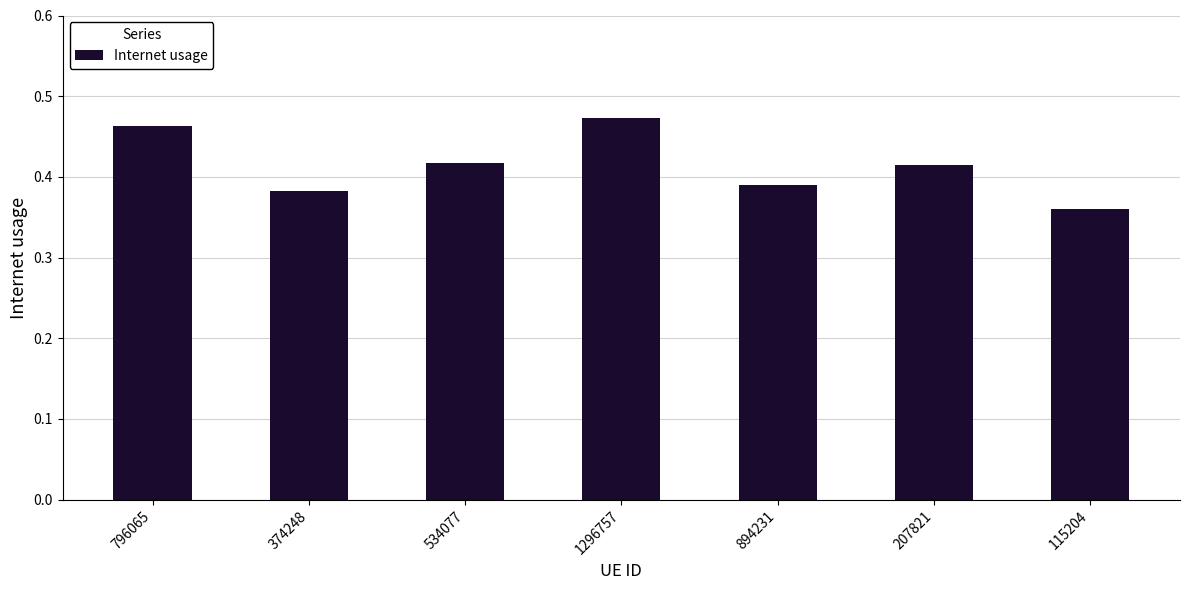

Count the number of data series in this chart.

1